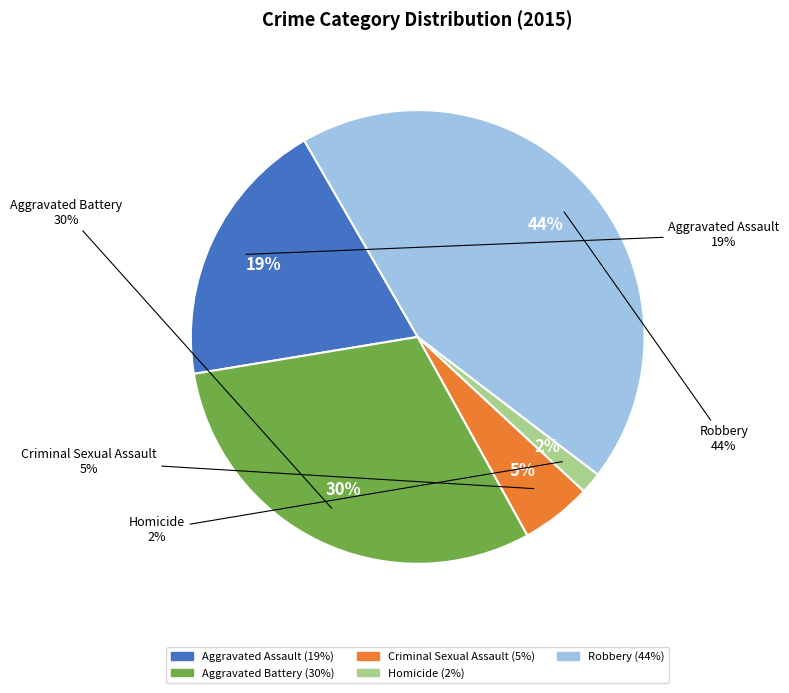

What is the largest slice in the pie chart?

Robbery